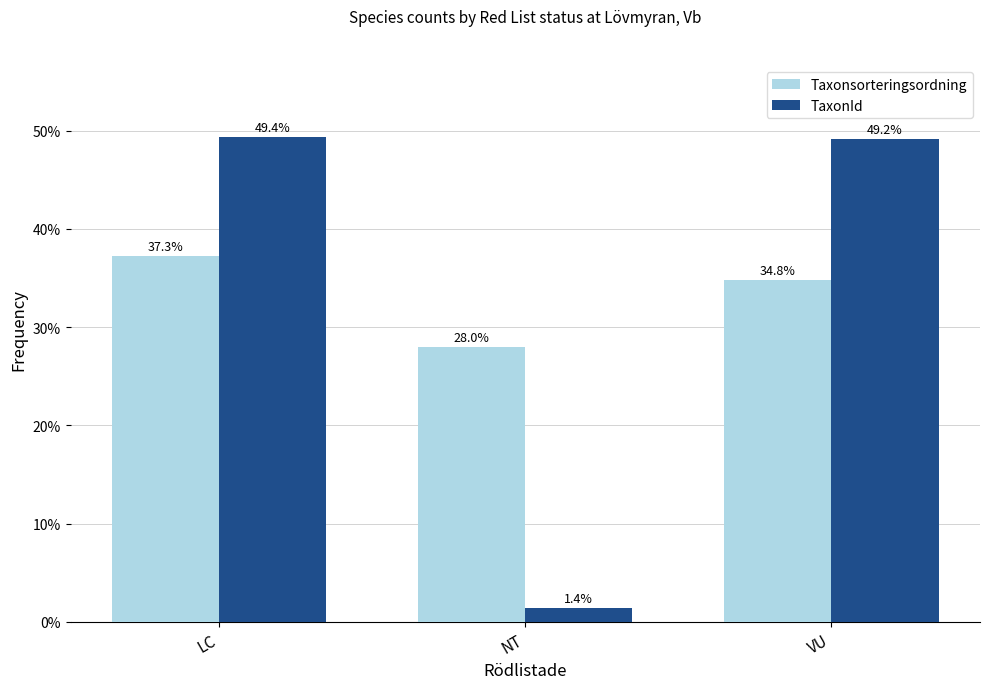

What is the approximate value of TaxonId at NT?

1.4